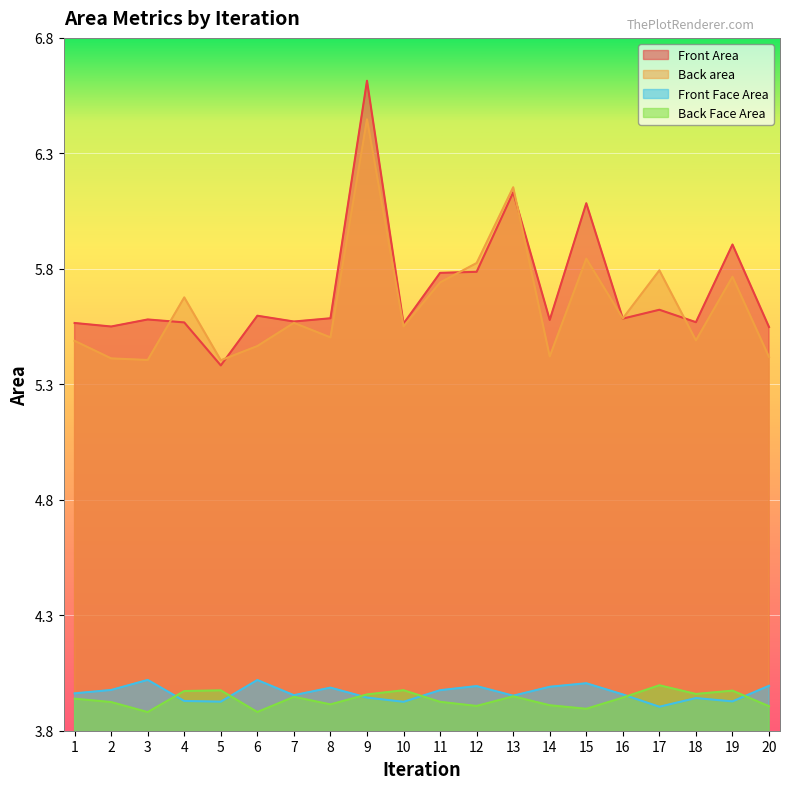

What are all the series names shown in the legend?

Front Area, Back area, Front Face Area, Back Face Area